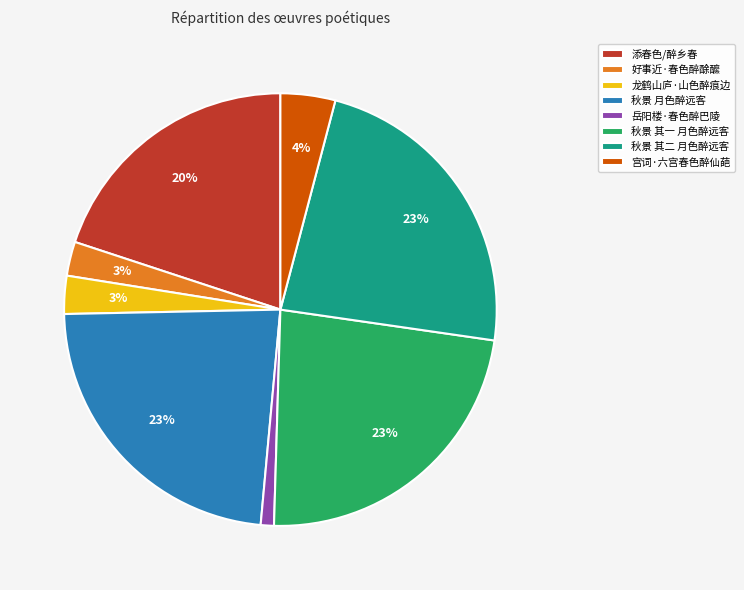

Count the number of slices in the pie.

8